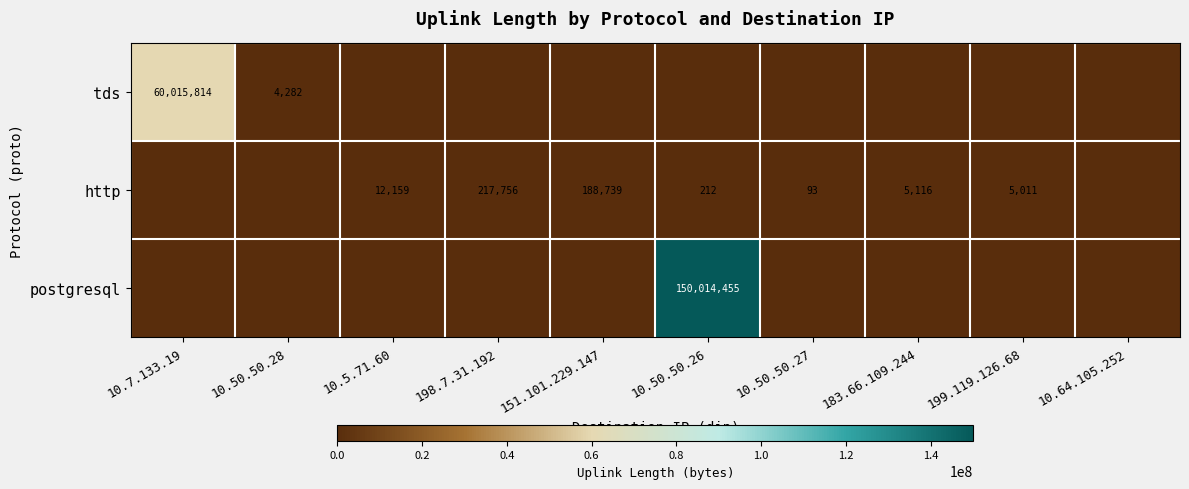

The value of http at 10.5.71.60 is 12159. True or false?

True